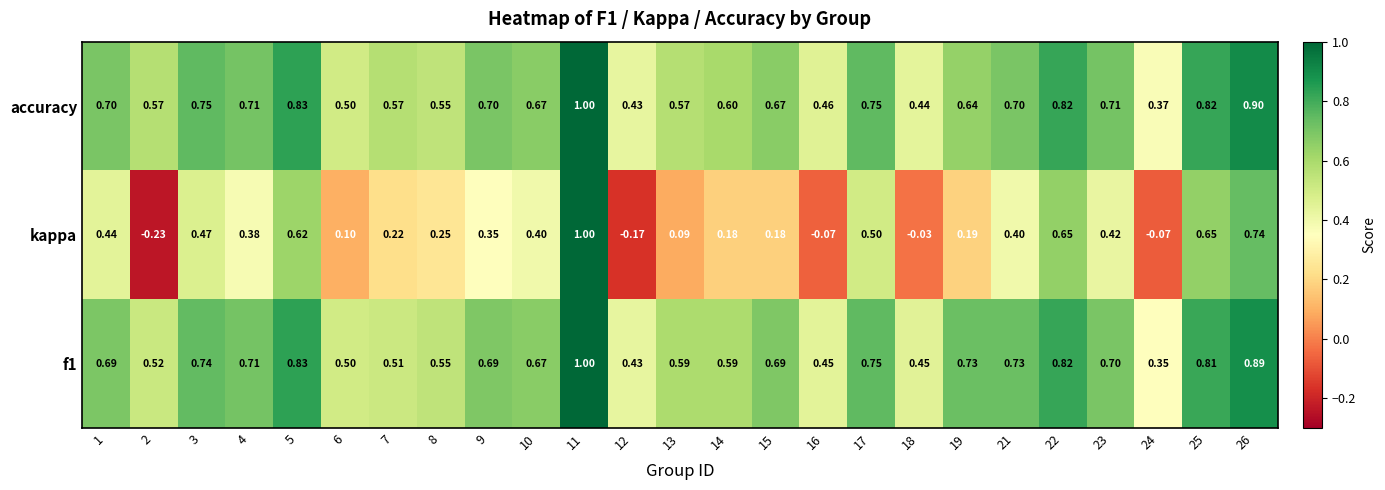

What is the spread (max minus min) of values at 14?

0.4